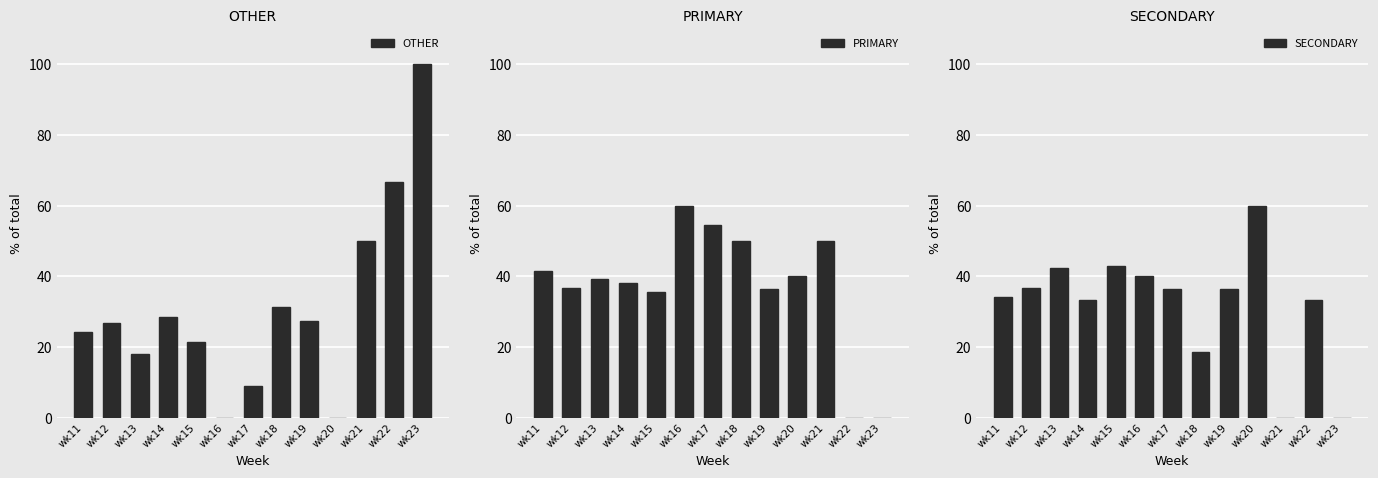

Between wk17 and wk18, which series saw the biggest shift?

OTHER